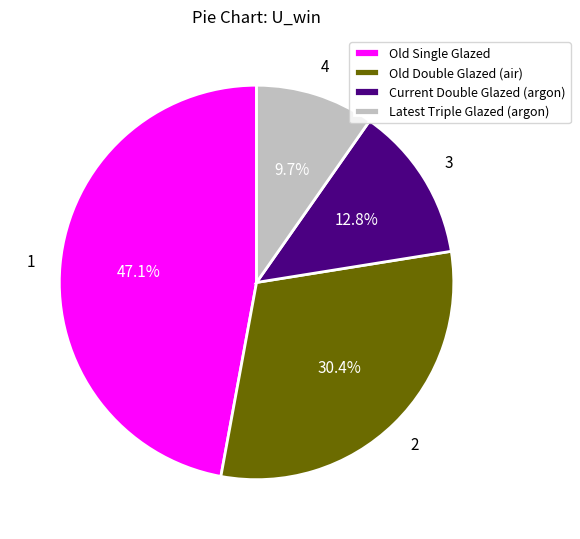

Between Current Double Glazed (argon) and Old Double Glazed (air), which is larger?

Old Double Glazed (air)